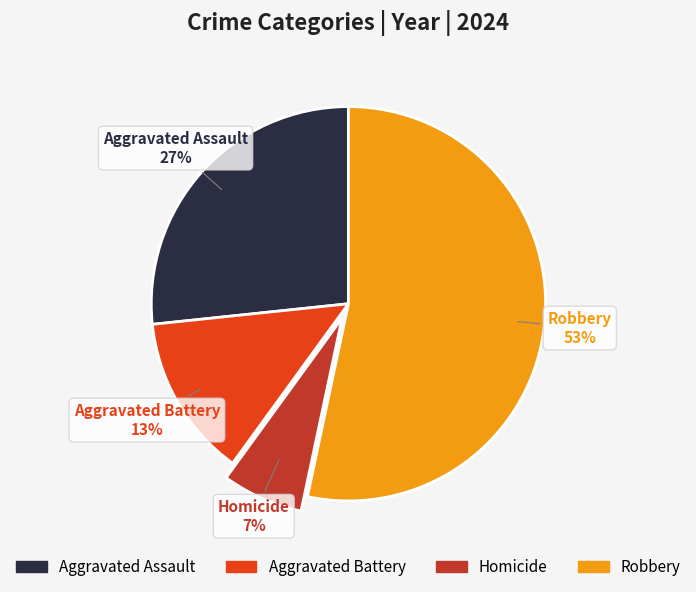

Is Robbery the majority of the pie?

Yes